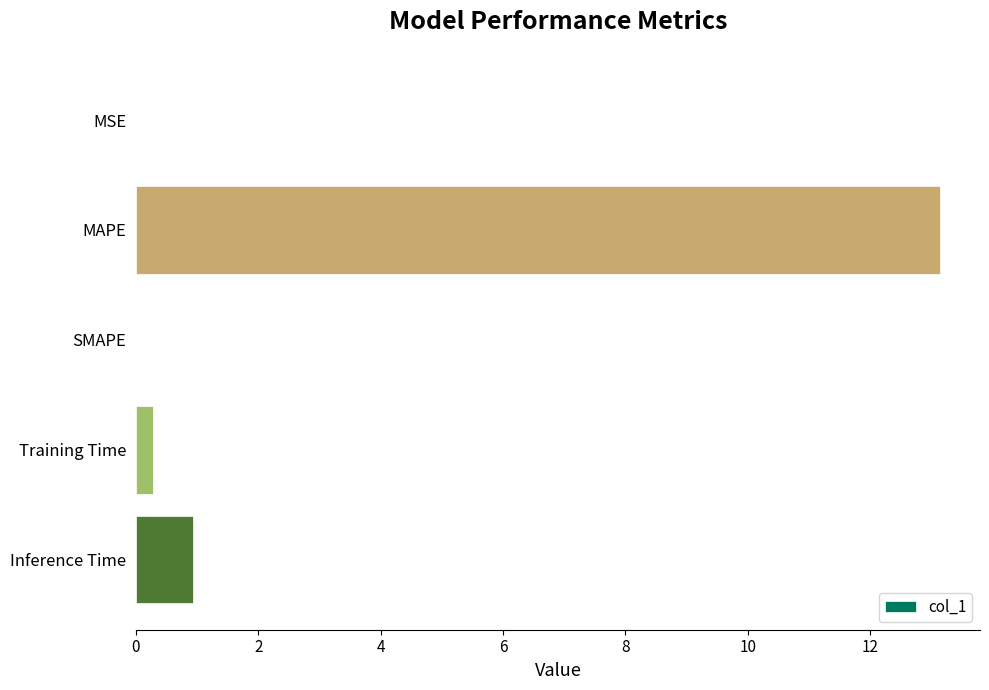

Which category has the highest value across all series?

MAPE